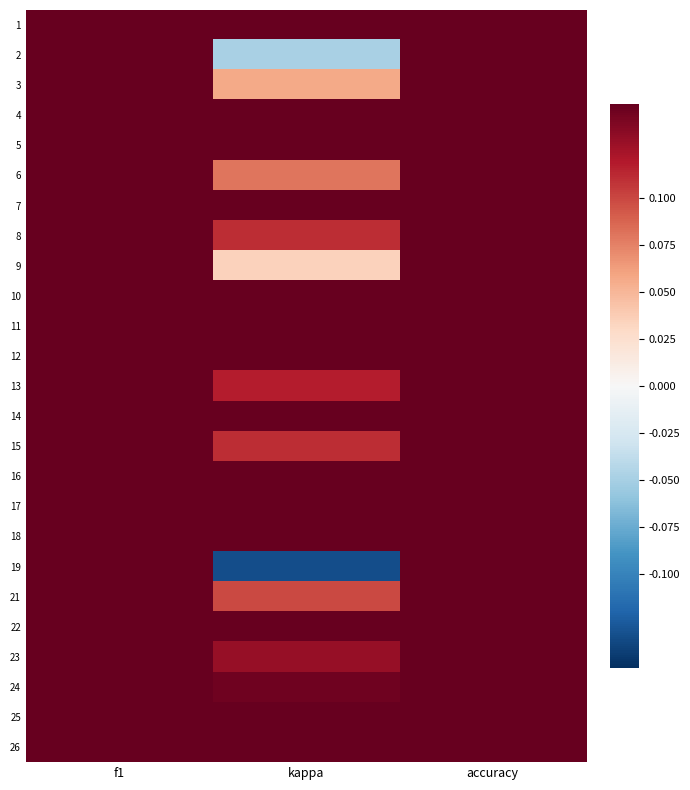

Count the number of data series in this chart.

25